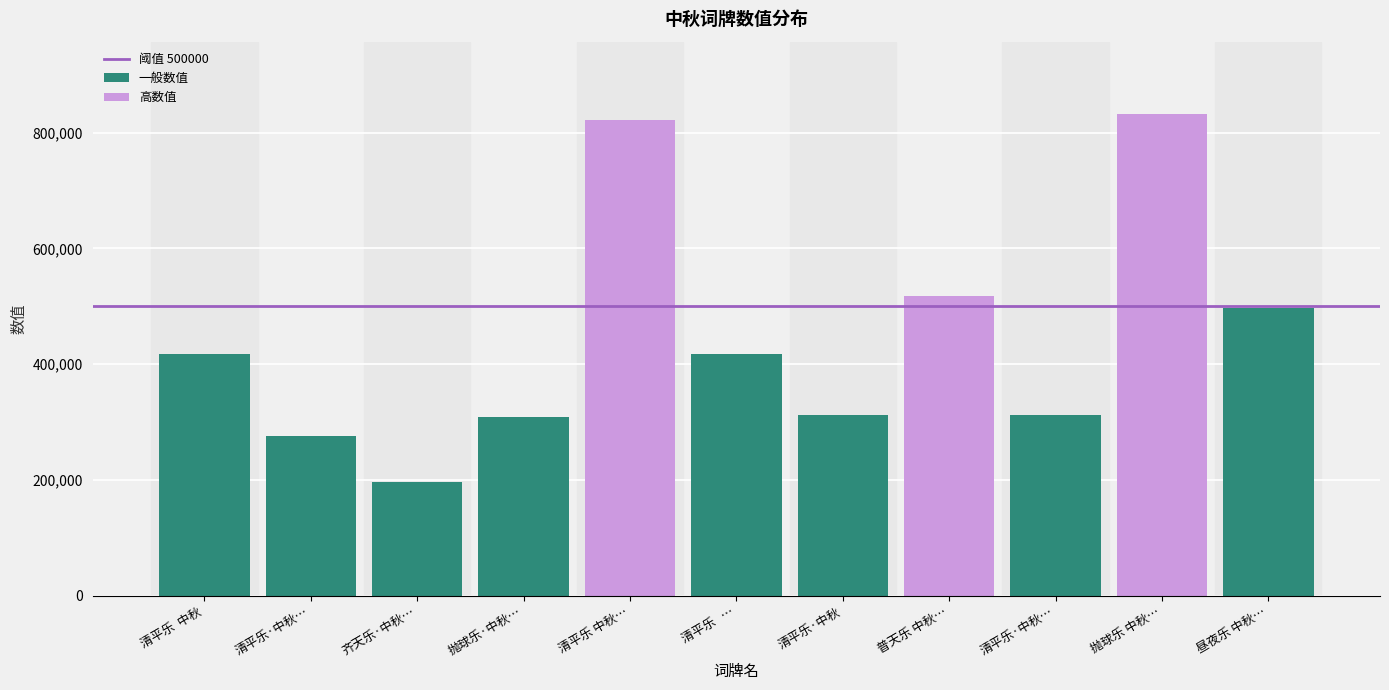

What is the maximum value shown in the chart?

832287